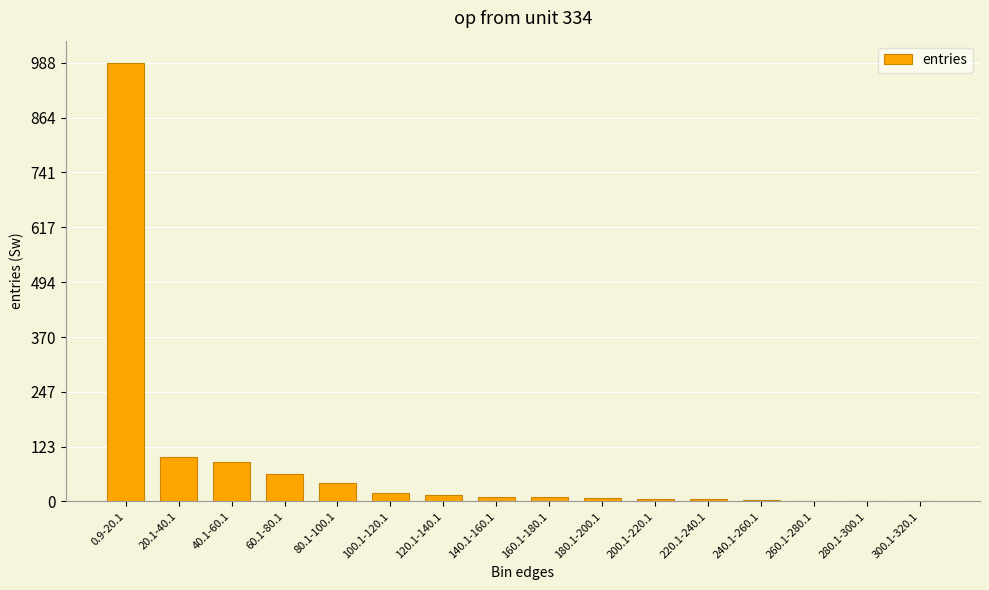

What is the sum of all values?

1362